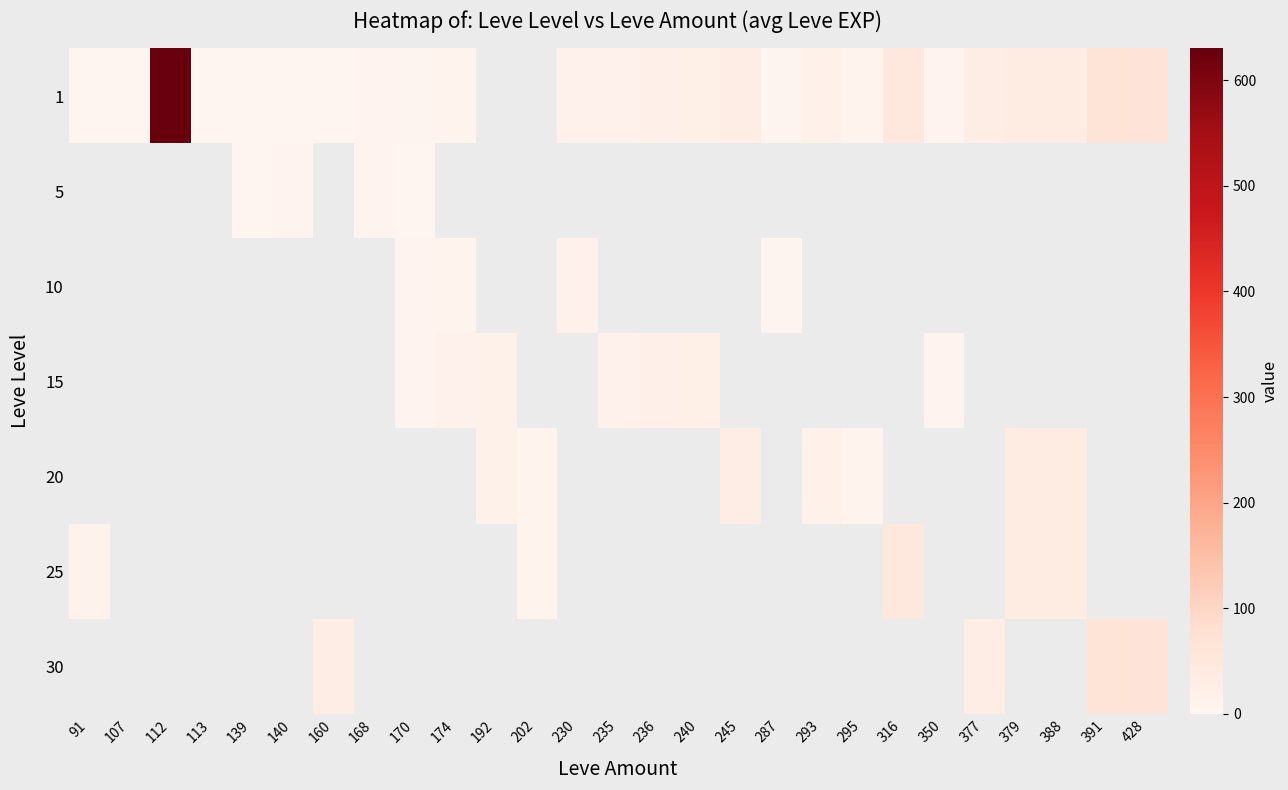

List the series in order of their peak value, highest first.

1, 30, 25, 20, 15, 10, 5